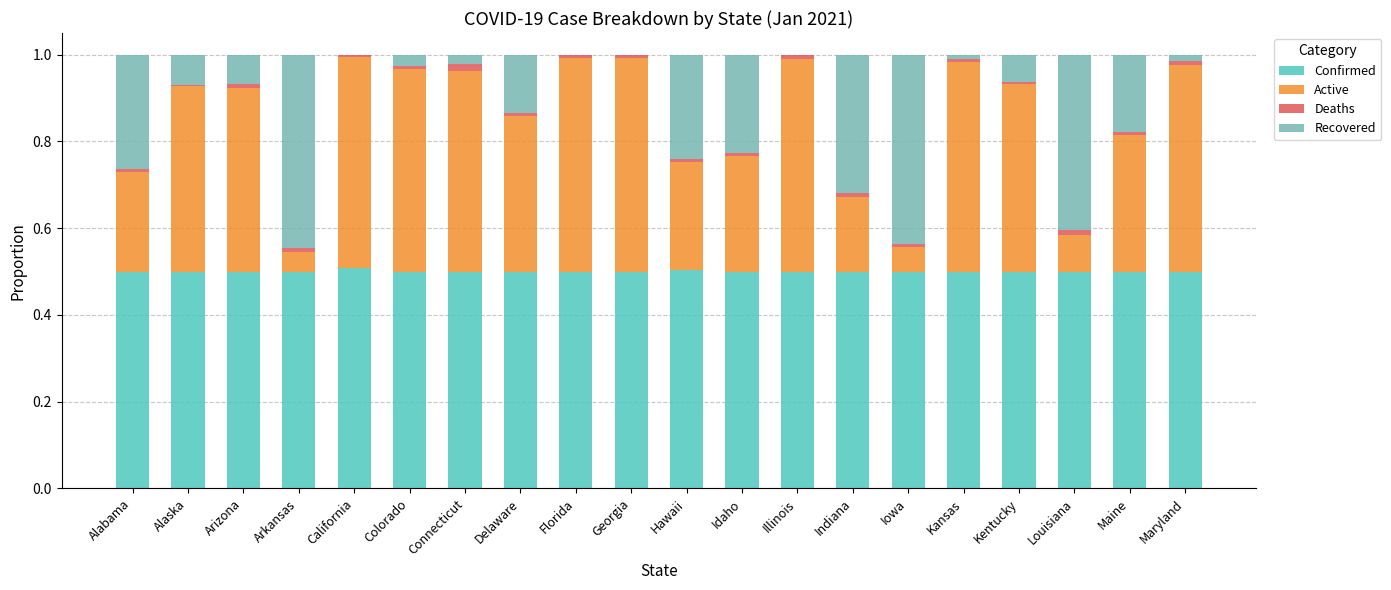

What is the sum of all Confirmed values?

10.0